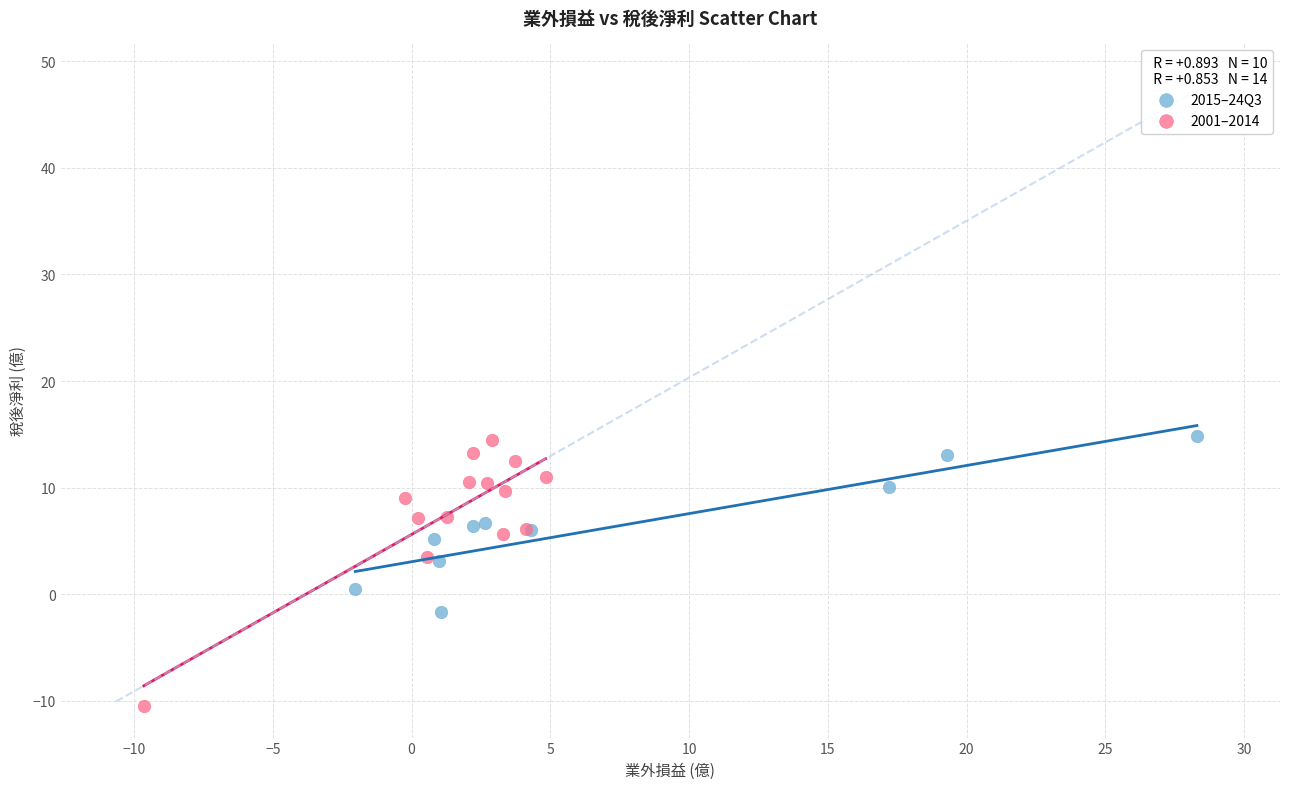

Which series has the largest Y range (max minus min)?

2001–2014